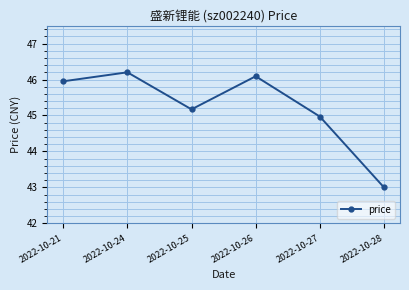

What is the difference between the values at 2022-10-27 and 2022-10-28?

2.0